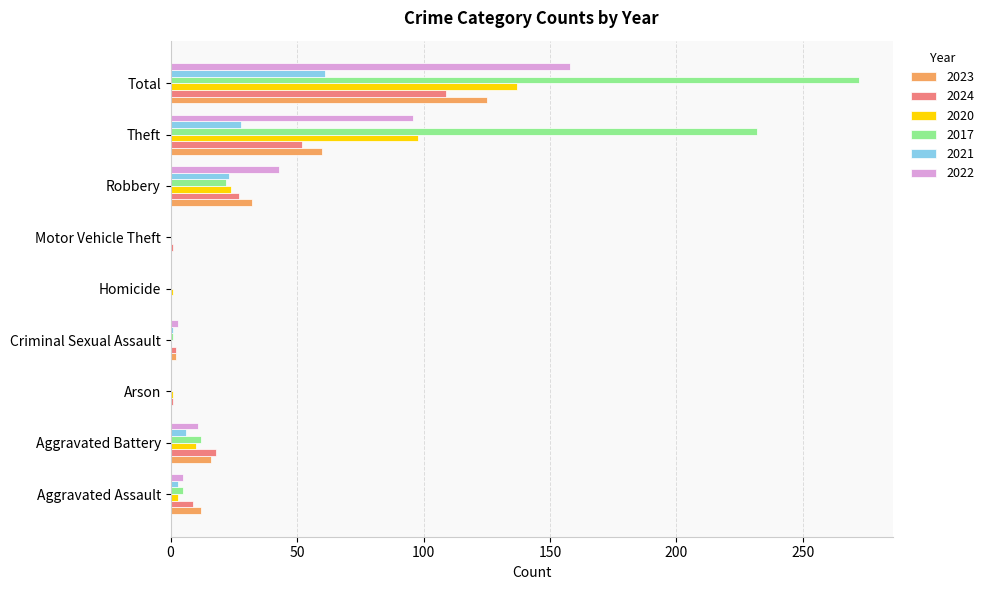

The 2020 series shows 98 at Theft. True or false?

True